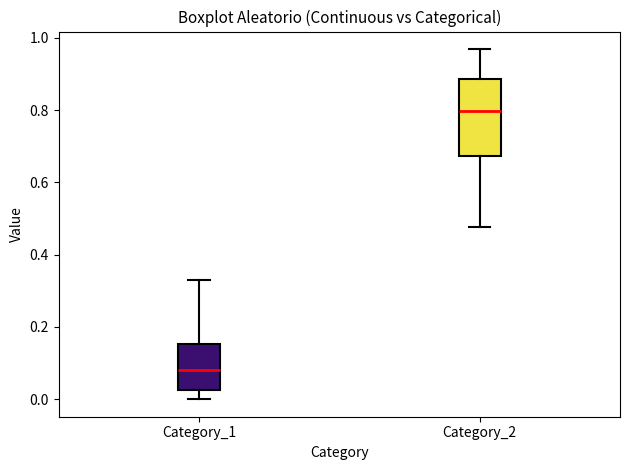

Which box's median line is the highest?

Category_2